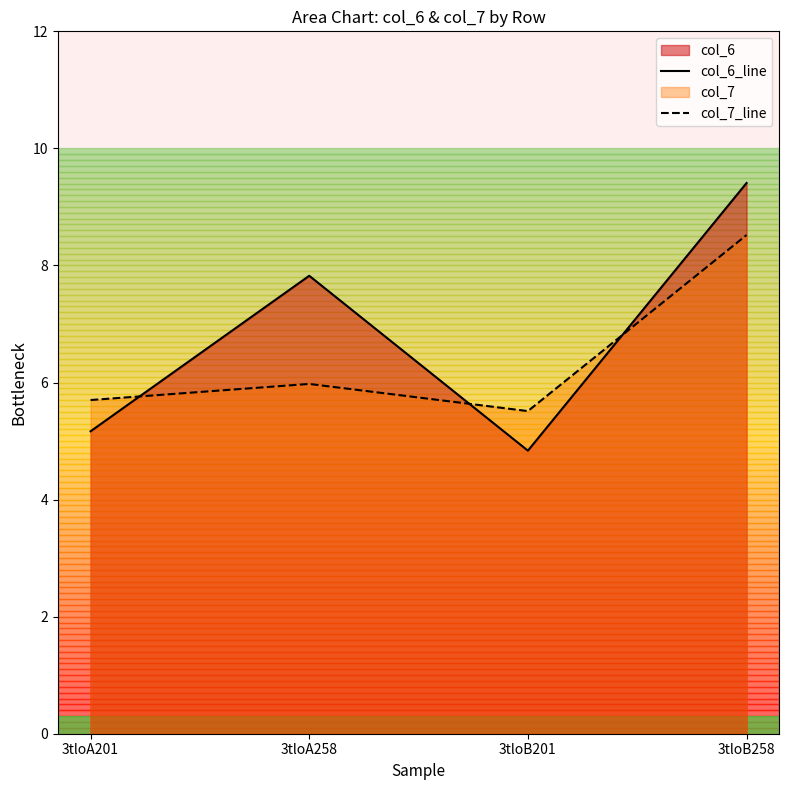

What is the average value of the col_7_line series?

6.4